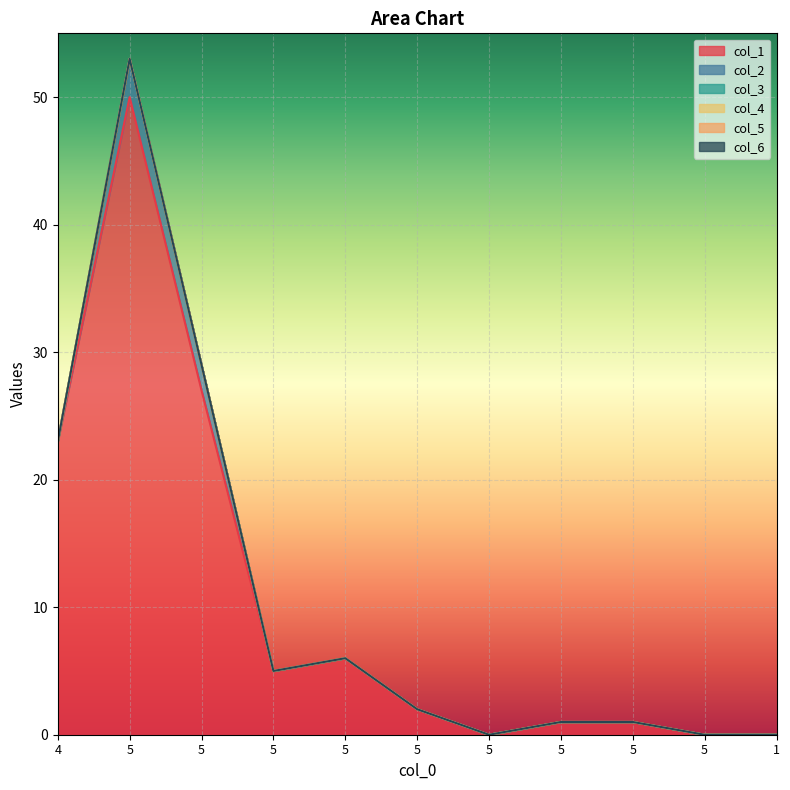

What is the label of the 1st point from the right?

1